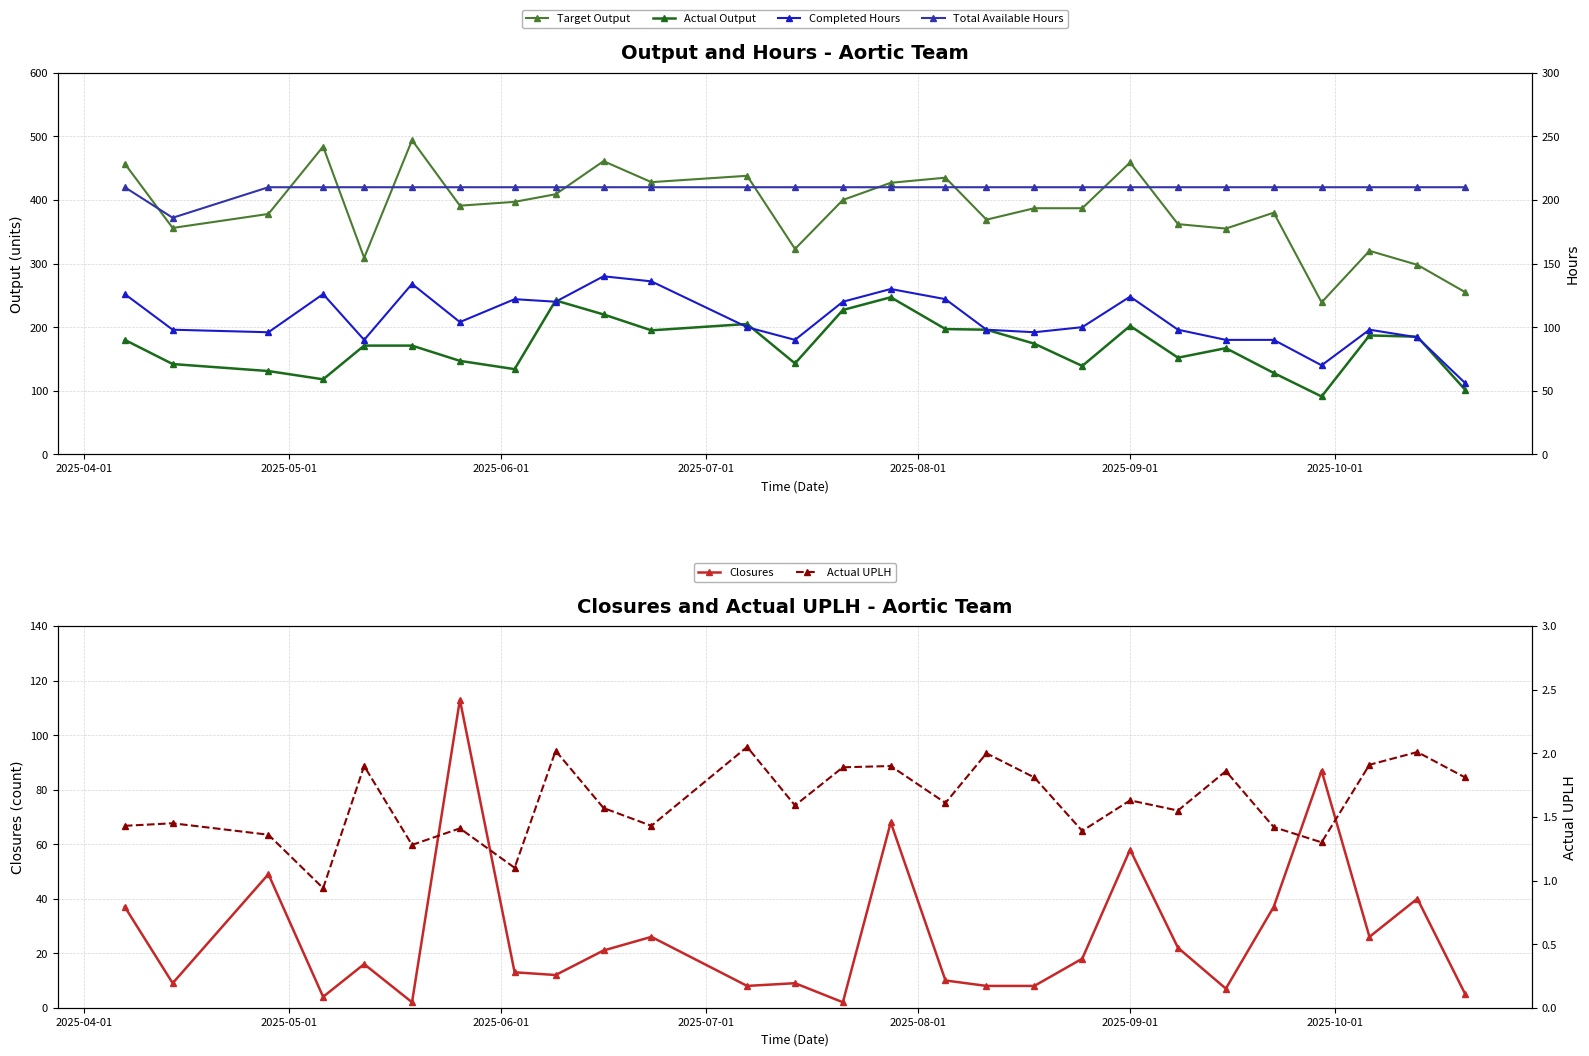

How many values in the Actual Output series exceed 171?

13